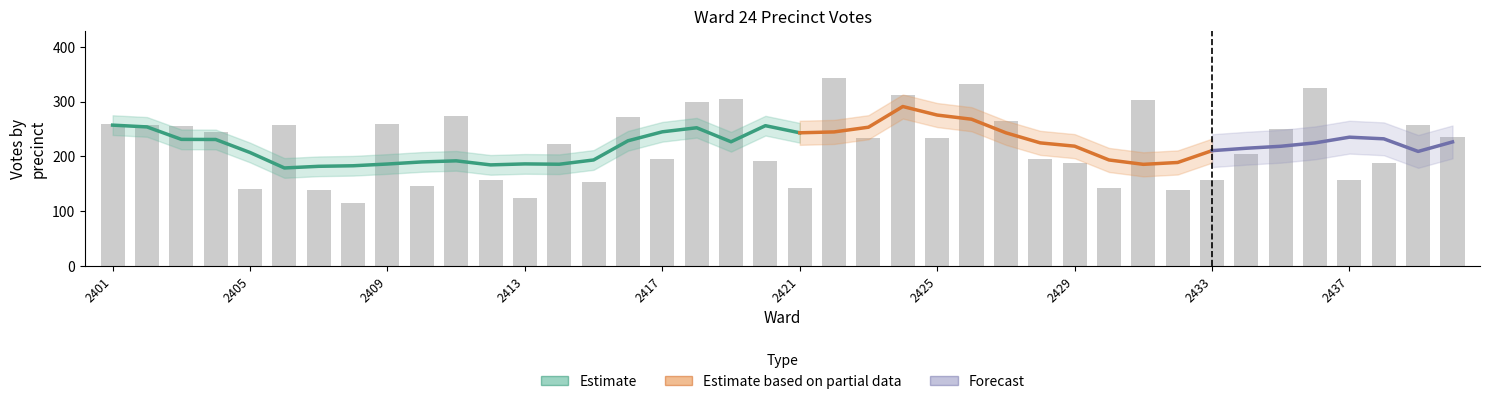

Count the number of data series in this chart.

3